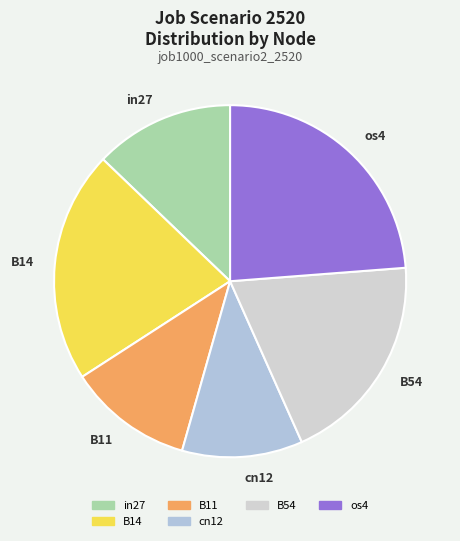

Does any single category account for the majority?

No